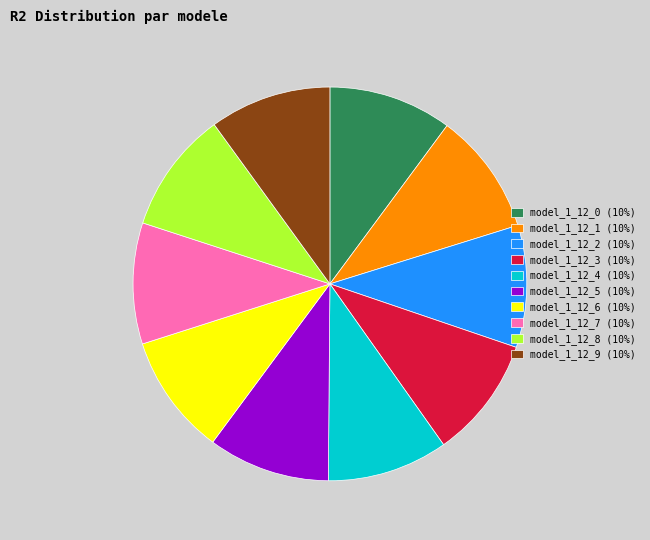

Is it true that model_1_12_5 is 10% of the pie?

True